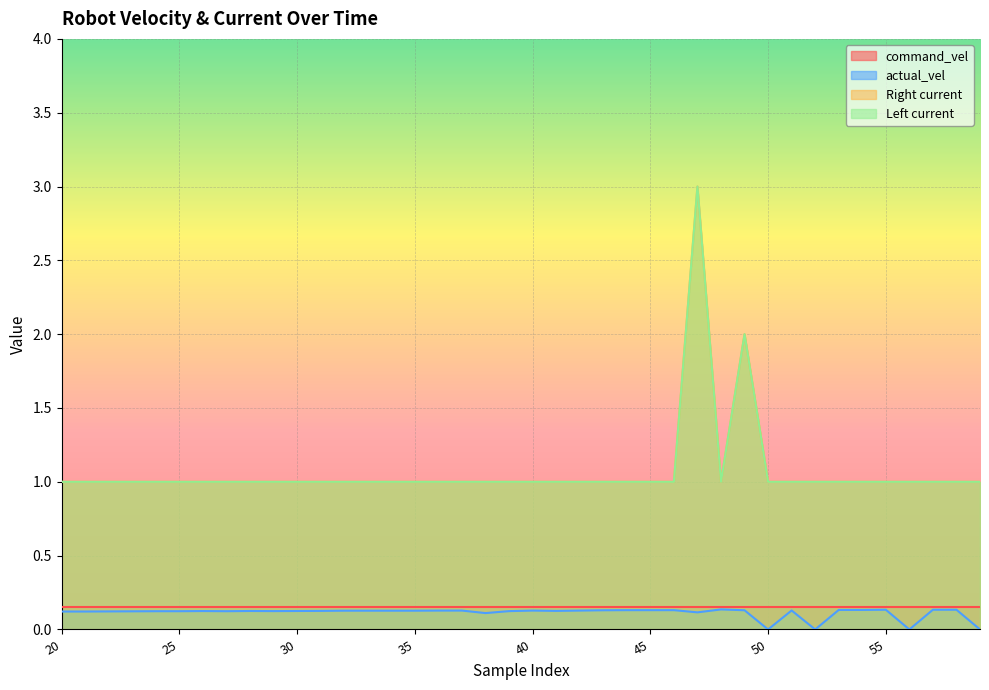

True or false: actual_vel and Right current cross at least once.

False